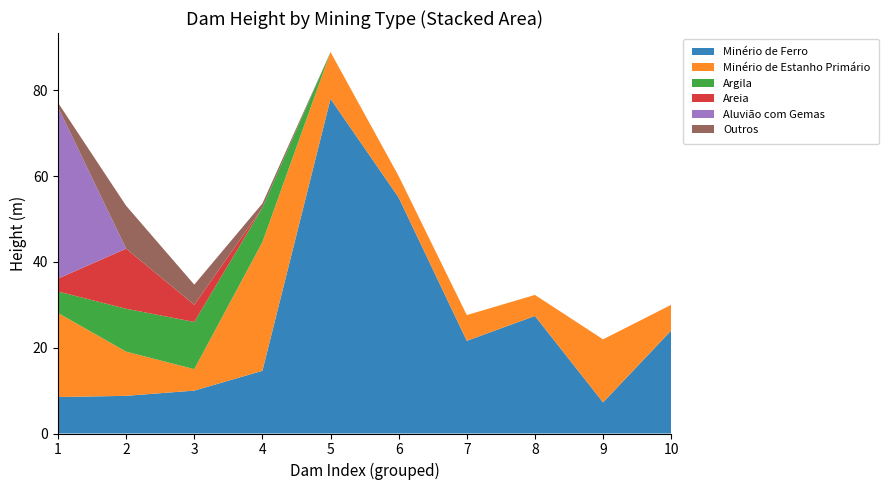

Reading left to right, transcribe all the data shown in this chart.

Minério de Ferro: 8.5	8.8	10.0	14.6	78.0	55.0	21.6	27.4	7.2	24.0
Minério de Estanho Primário: 19.6	10.3	5.0	30.0	10.9	5.0	6.0	4.9	14.7	6.0
Argila: 5.0	10.0	11.0	8.0	0.0	0.0	0.0	0.0	0.0	0.0
Areia: 3.0	14.0	4.0	0.0	0.0	0.0	0.0	0.0	0.0	0.0
Aluvião com Gemas: 40.0	0.0	0.0	0.0	0.0	0.0	0.0	0.0	0.0	0.0
Outros: 1.0	10.0	4.7	1.0	0.0	0.0	0.0	0.0	0.0	0.0